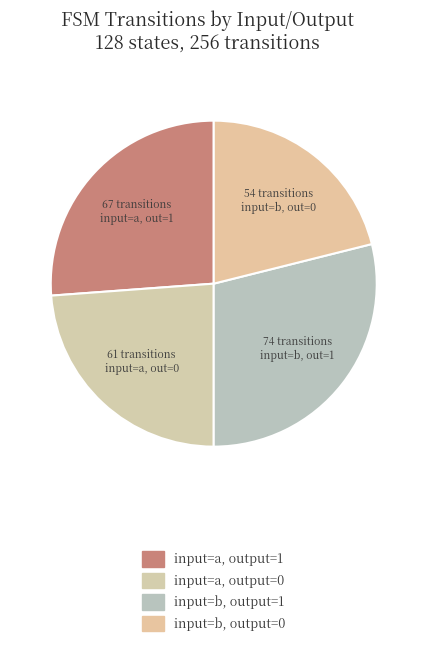

Count the number of slices in the pie.

4